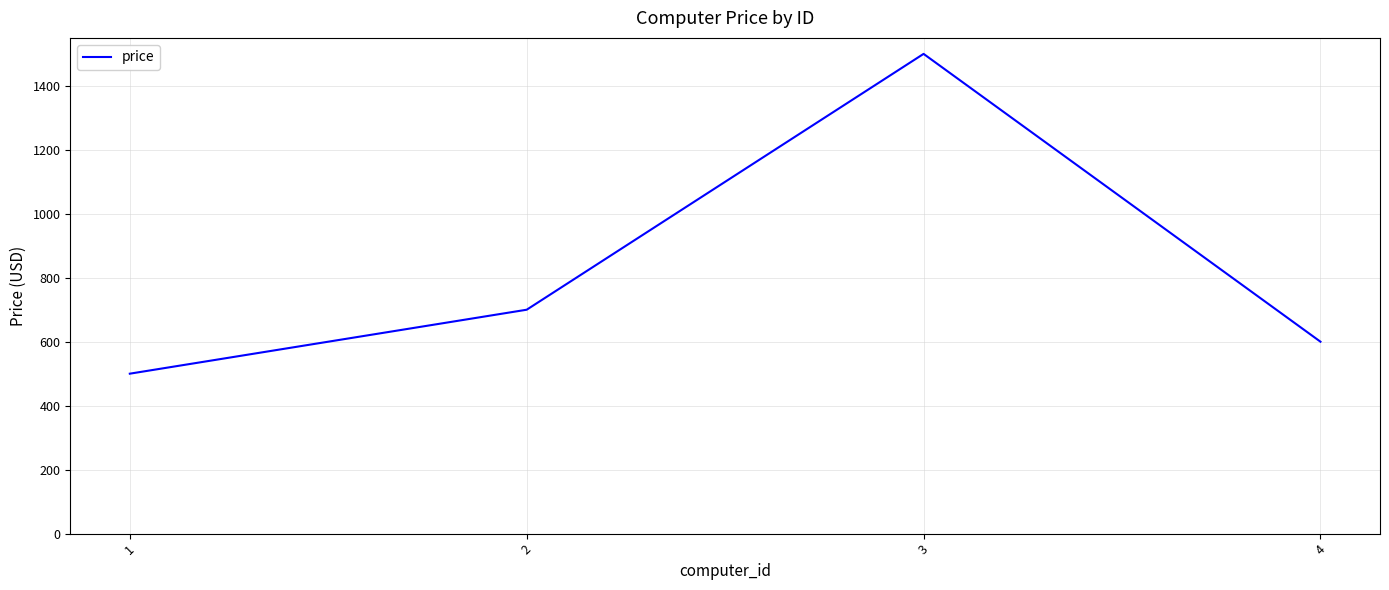

Reading right to left, transcribe all the data shown in this chart.

600	1500	700	500